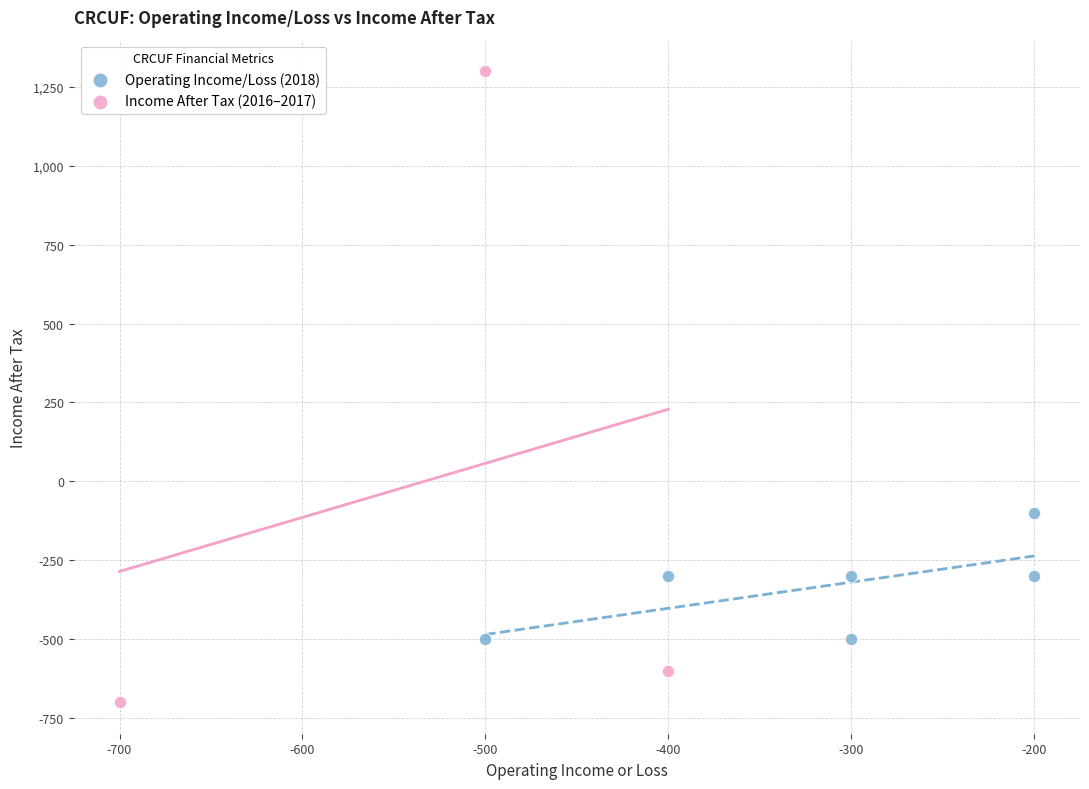

Which series has the largest Y range (max minus min)?

Income After Tax (2016–2017)